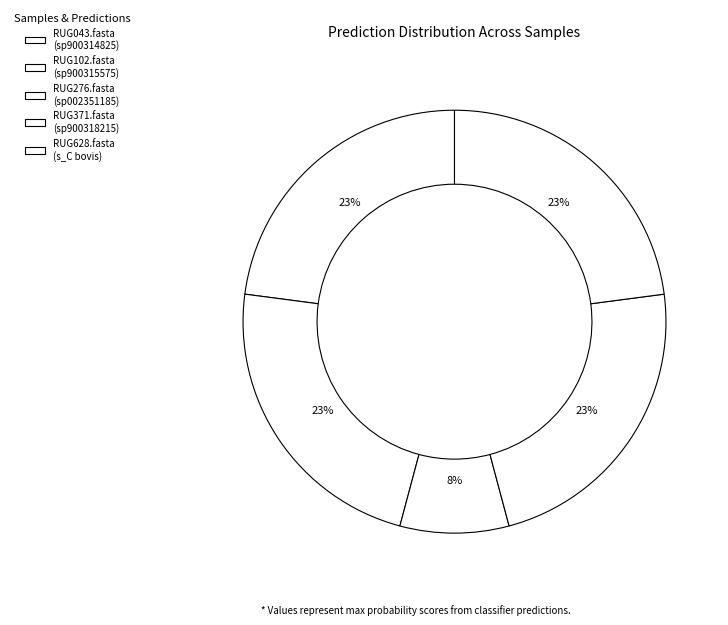

Count the number of slices in the pie.

5